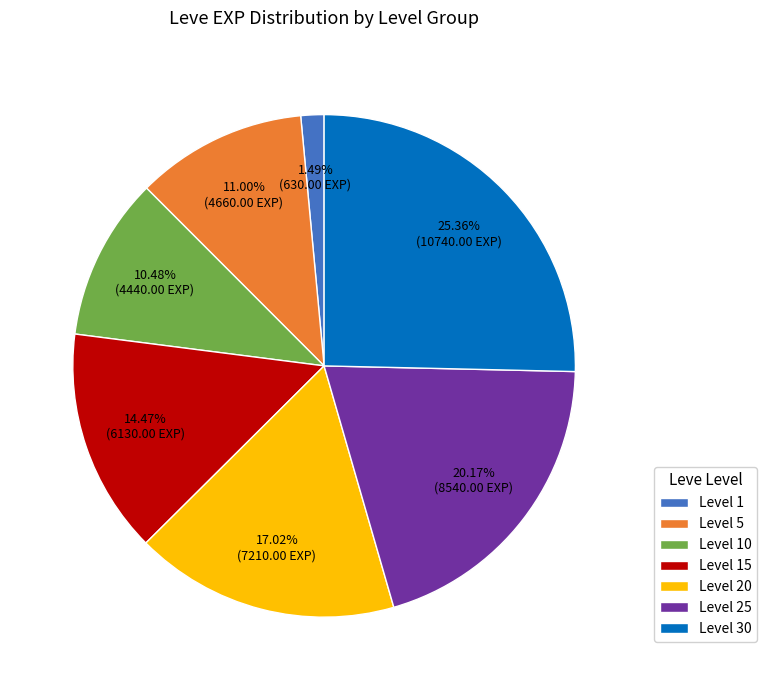

Count the number of slices in the pie.

7